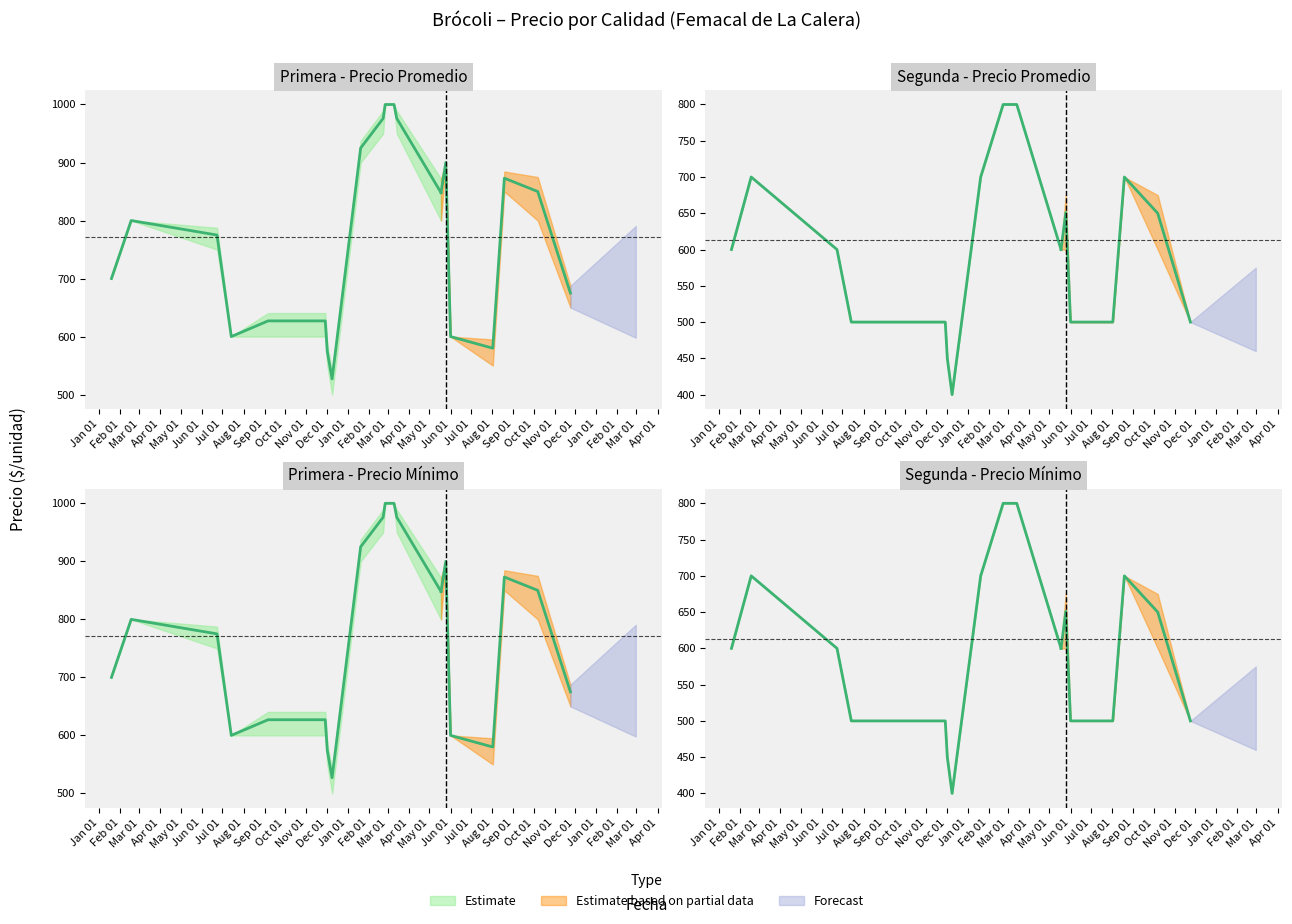

What is the highest value of the Primera - Precio minimo series?

1000